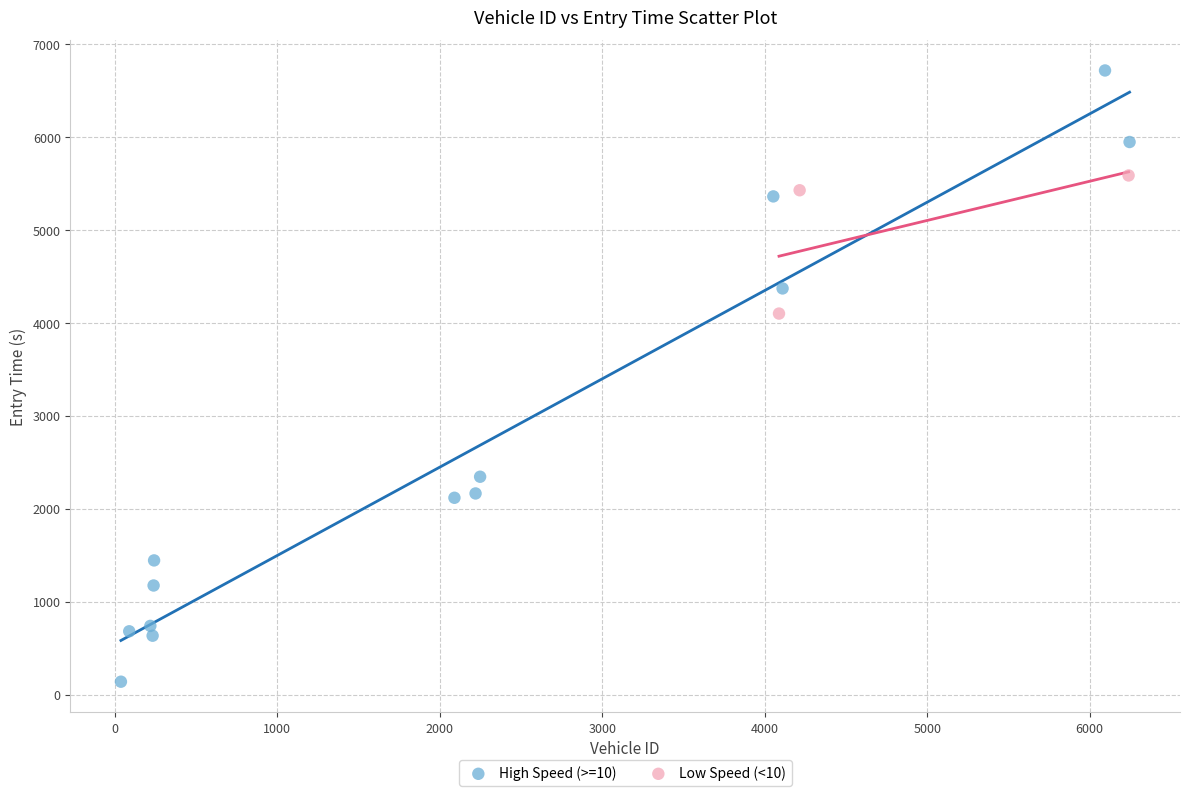

Which series reaches the minimum Y coordinate?

High Speed (>=10)